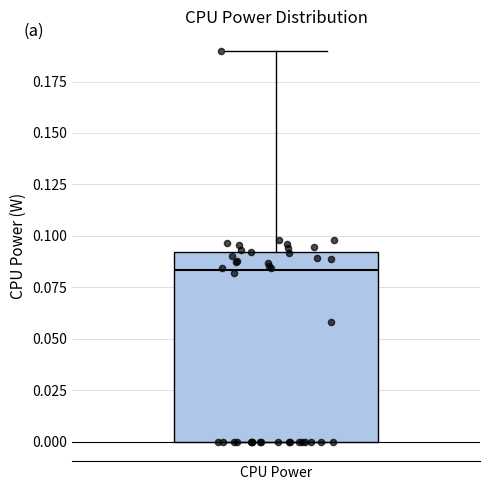

Read this box plot against the y-axis: the position of the median line, the range covered by the box, and the ends of both whiskers. The values are not printed on the chart, so give them approximately, as read against the axis.

median 0.085, box 0.000 to 0.090, whiskers 0.000 to 0.190